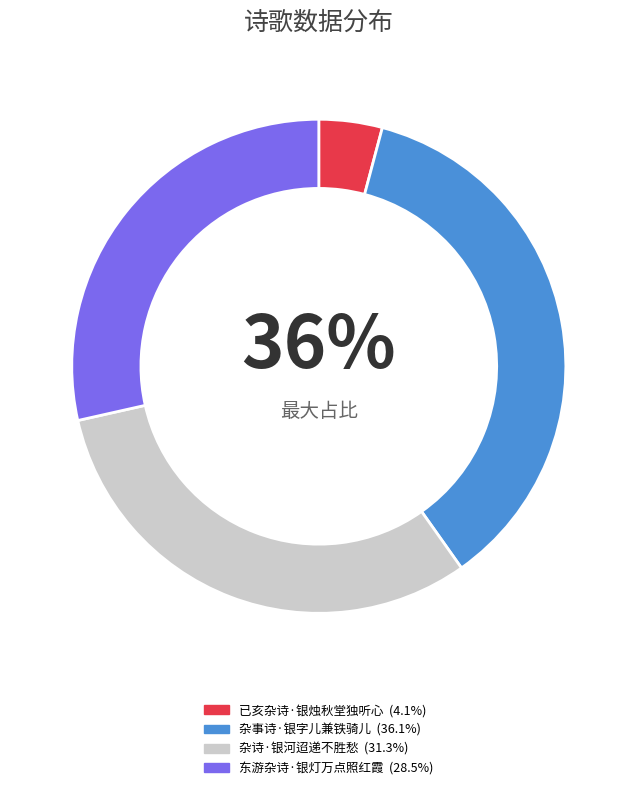

To the nearest percent, what portion does 东游杂诗·银灯万点照红霞 represent?

29%